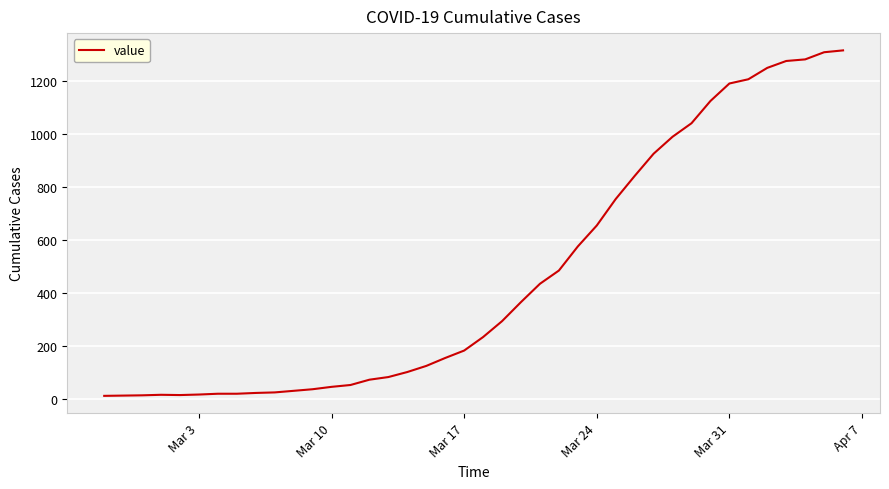

What is the greatest value displayed?

1317